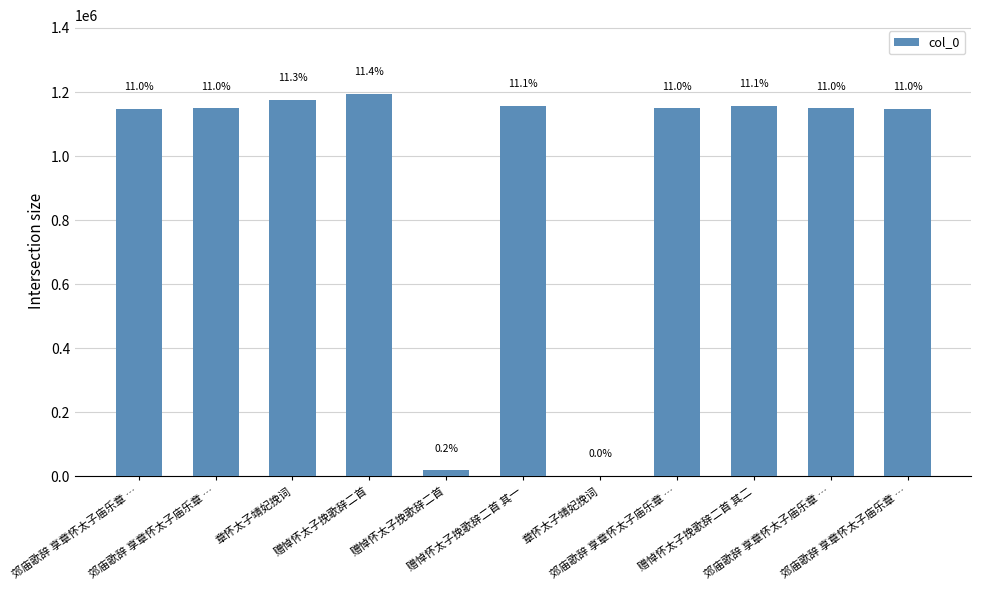

How many values exceed 1148560?

5